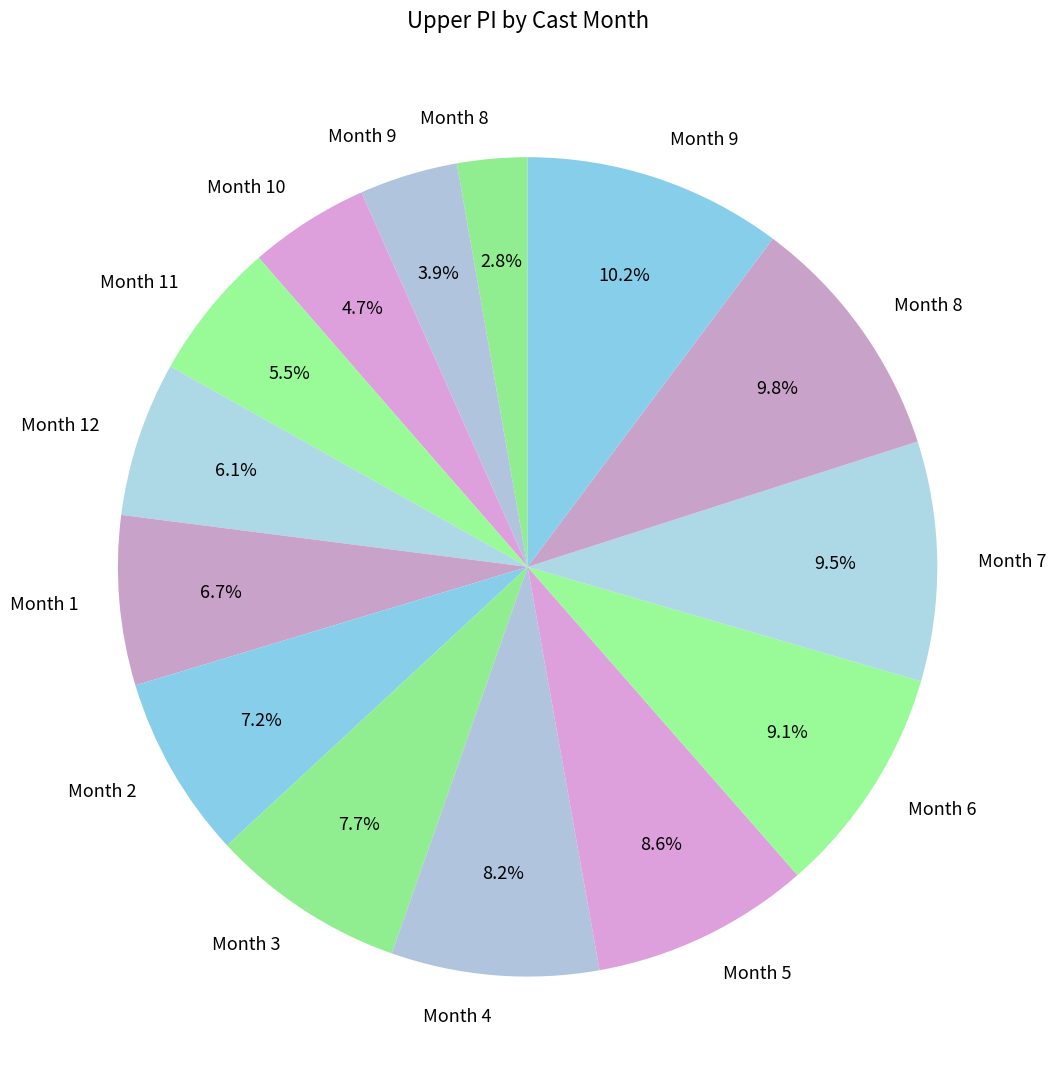

How many segments does this pie chart have?

14